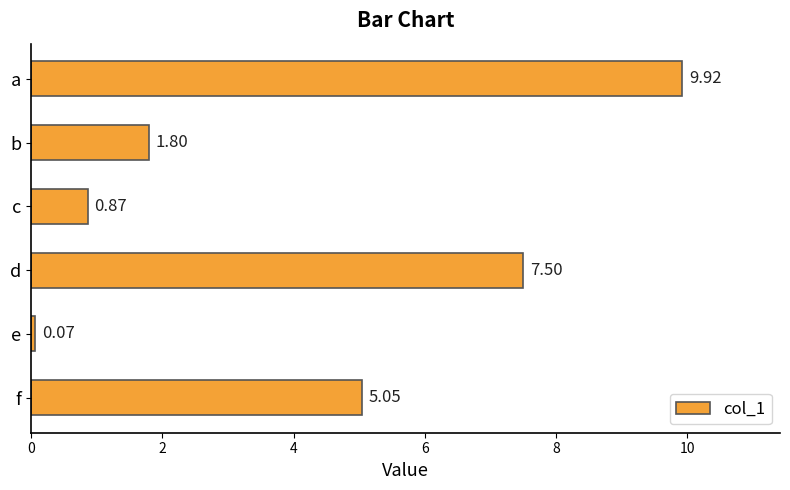

List the labels in order of value, largest first.

a, d, f, b, c, e